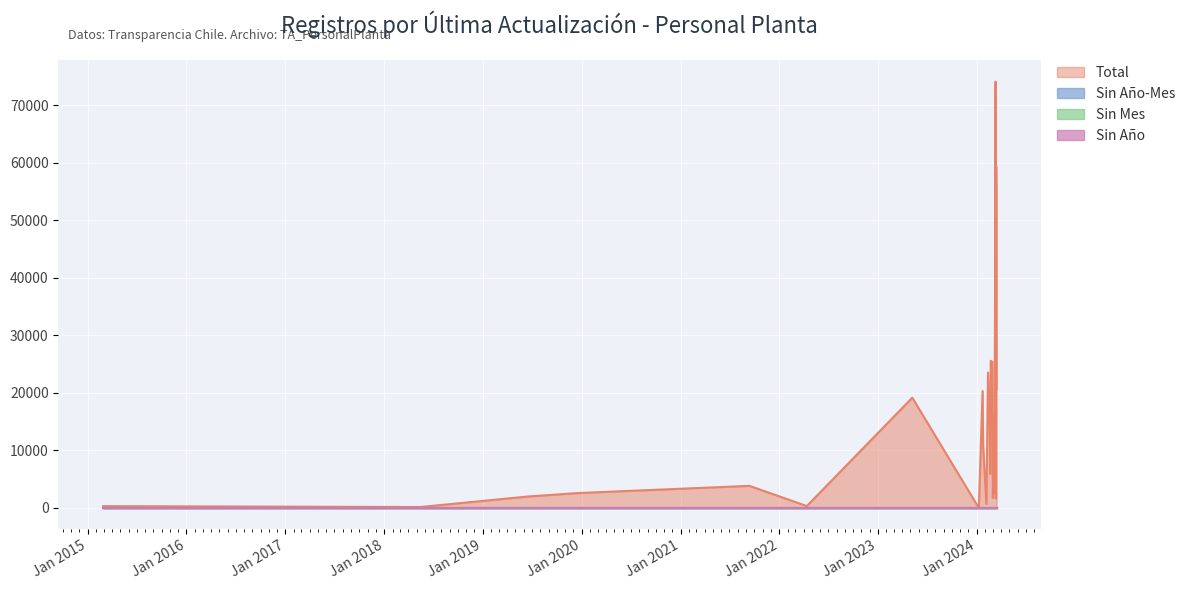

What position from the right is 2021-09-13?

21